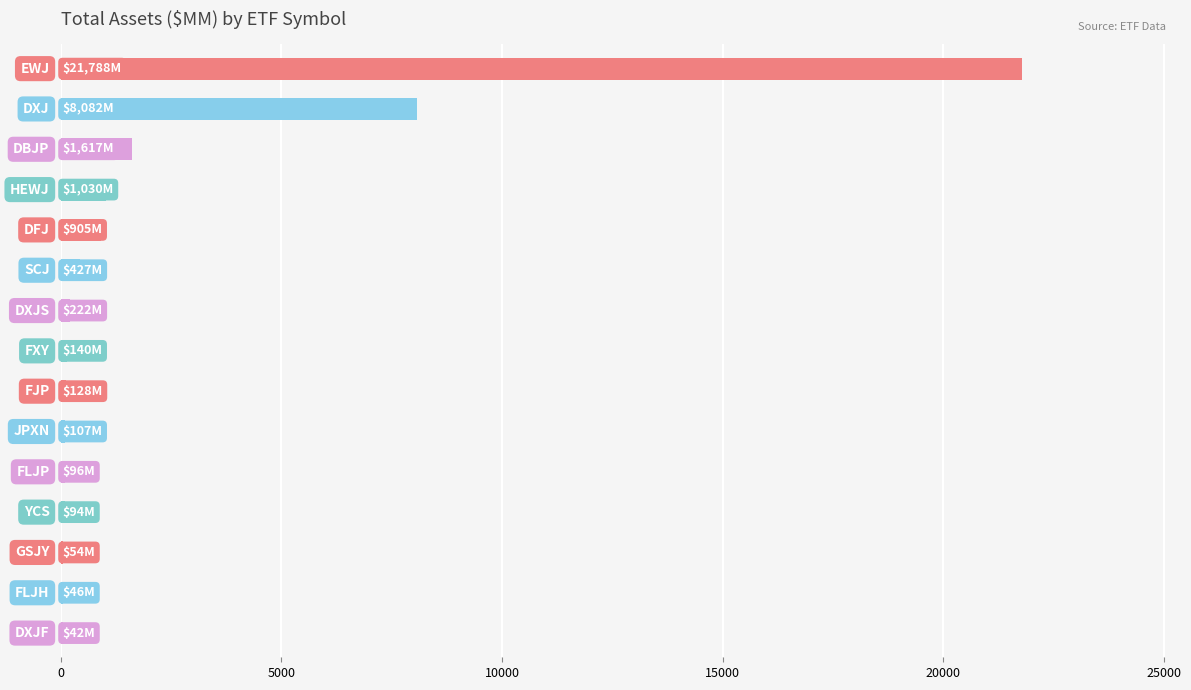

What is the maximum value shown in the chart?

21787.9